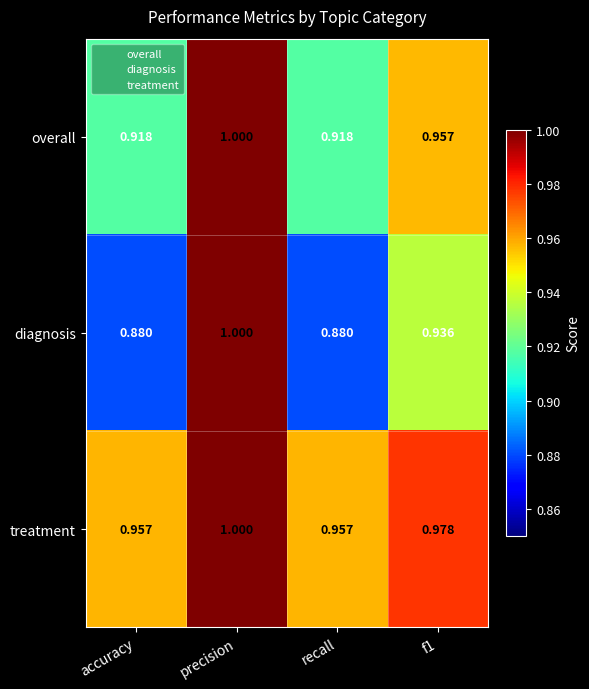

Which category has the highest value across all series?

precision